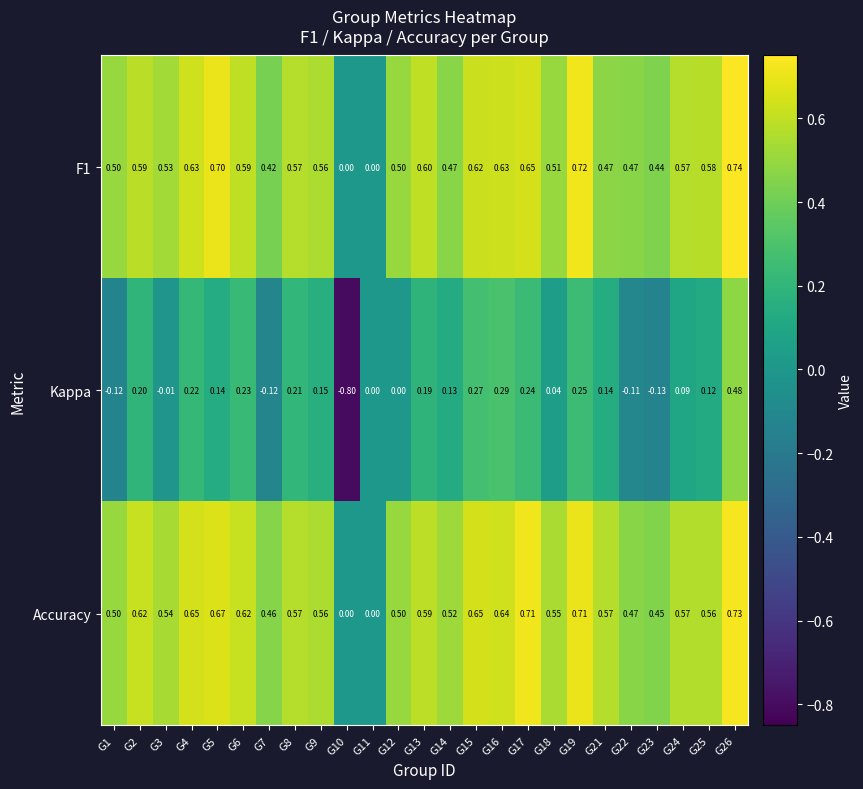

Which series has the widest spread of values?

Kappa